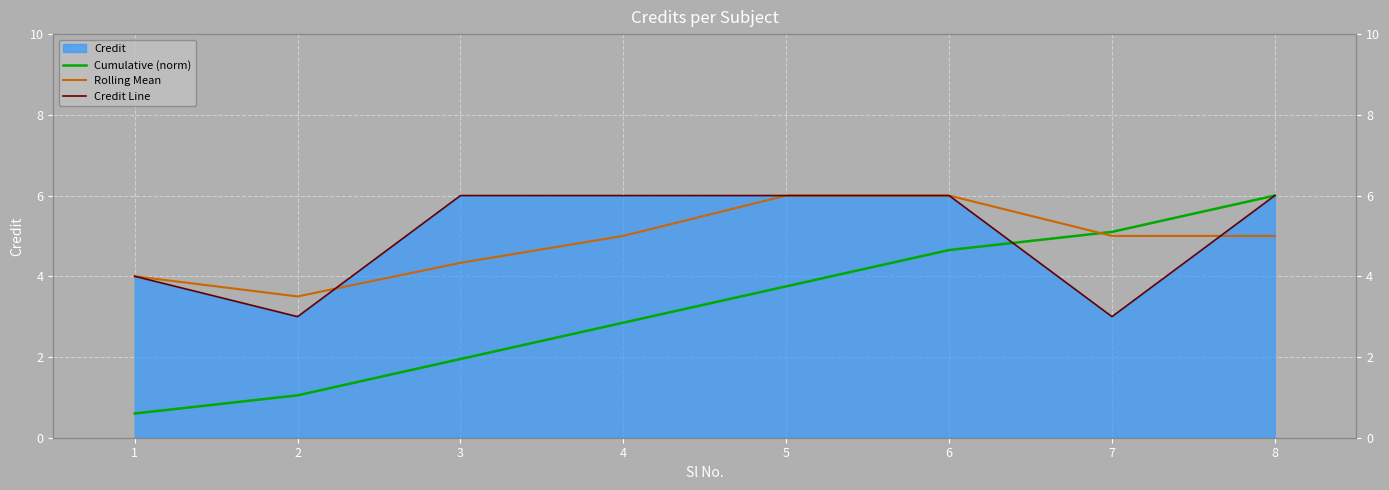

What is the sum of the Cumulative (norm) values at 3 and 1?

2.6